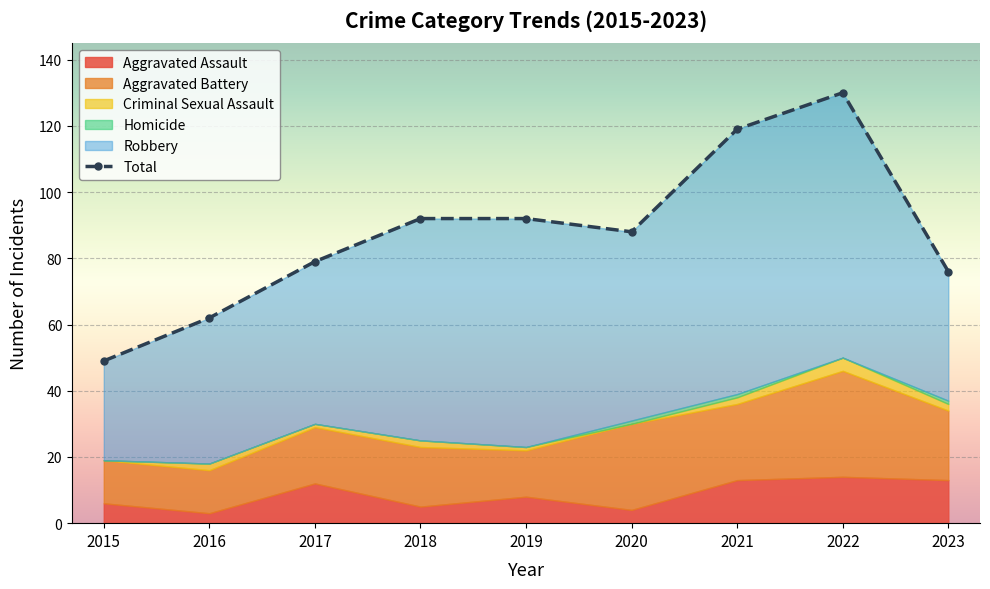

How many interior local valleys does the Aggravated Battery series have?

2